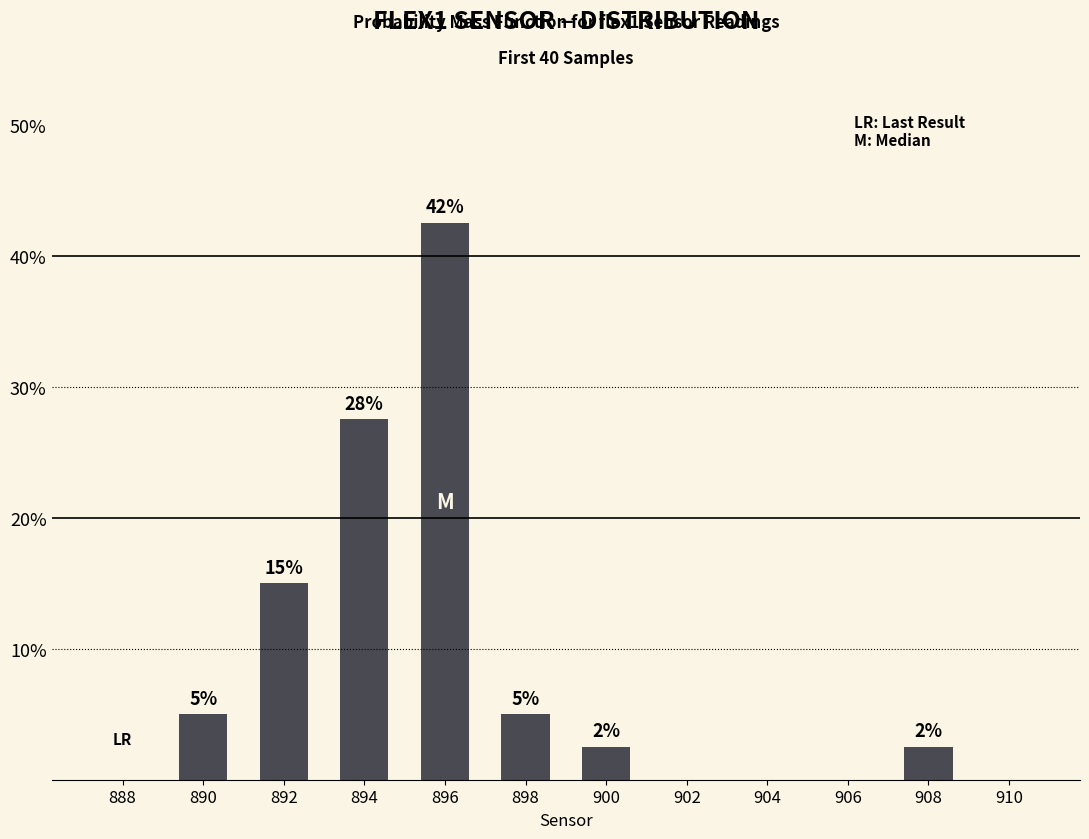

Which has a higher value, 894 or 902?

894